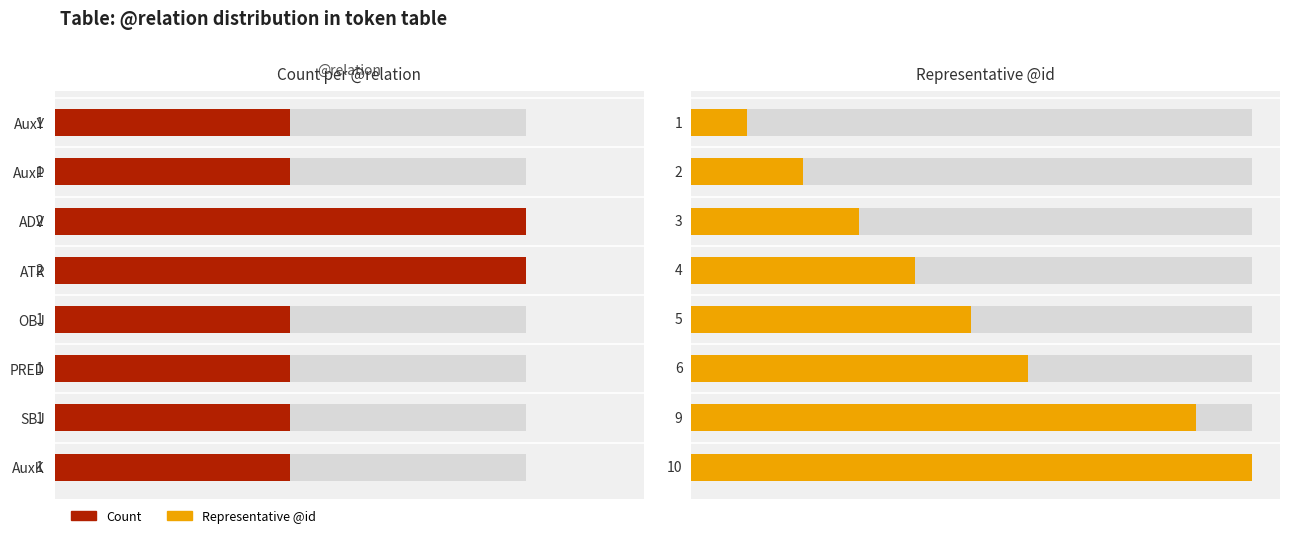

What is the difference between the maximum and second lowest values in the Representative @id series?

8